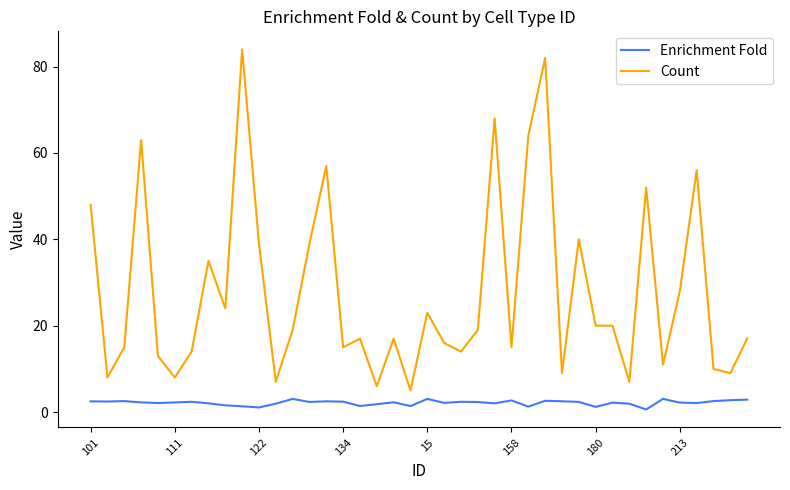

True or false: Enrichment Fold and Count intersect in this chart.

False